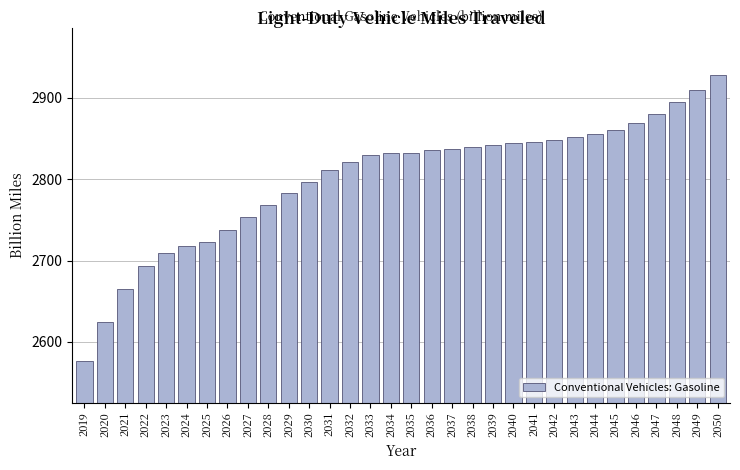

What is the minimum value shown in the chart?

2576.9